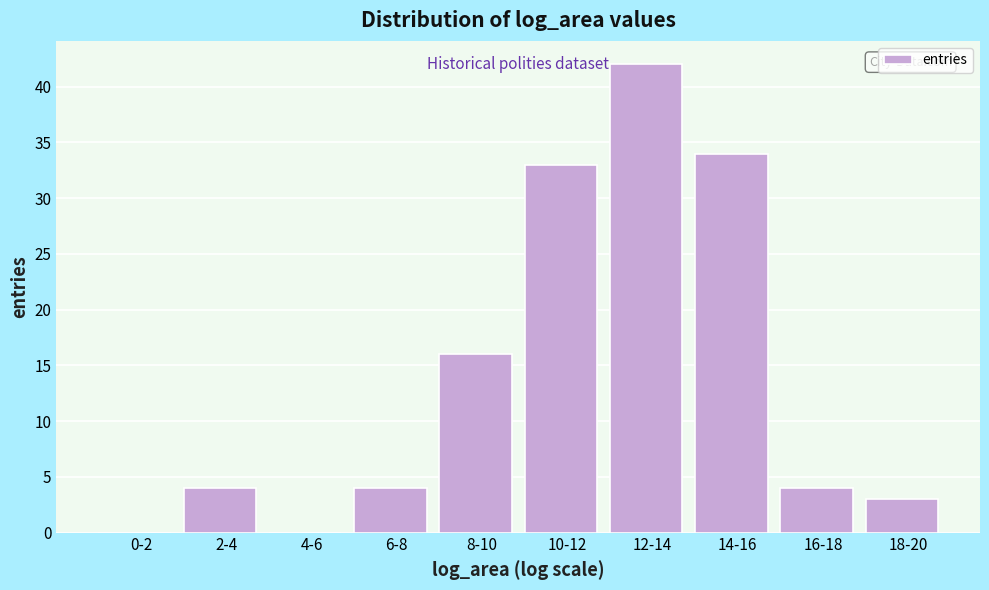

Reading right to left, transcribe all the data shown in this chart.

18-20=3	16-18=4	14-16=34	12-14=42	10-12=33	8-10=16	6-8=4	4-6=0	2-4=4	0-2=0